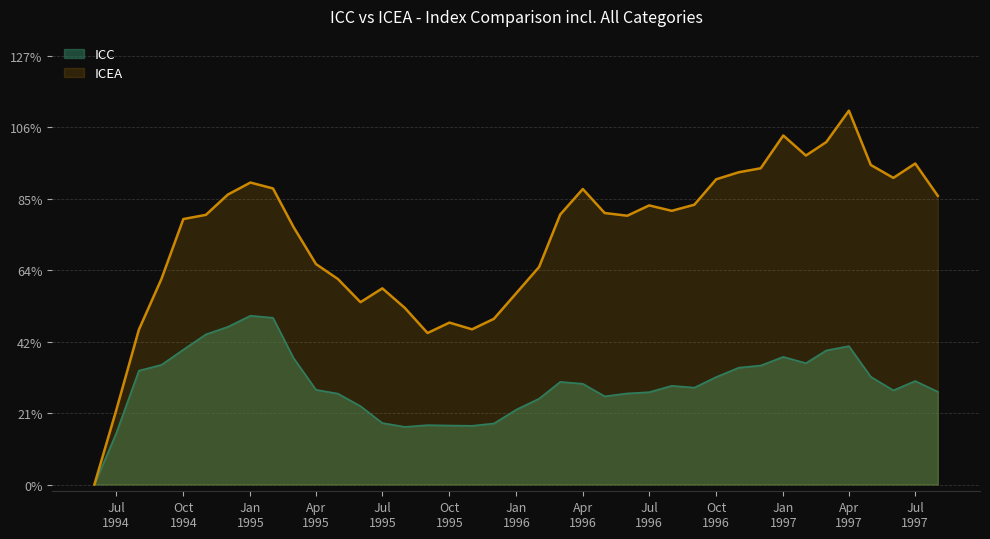

What is the maximum value shown in the chart?

110.7